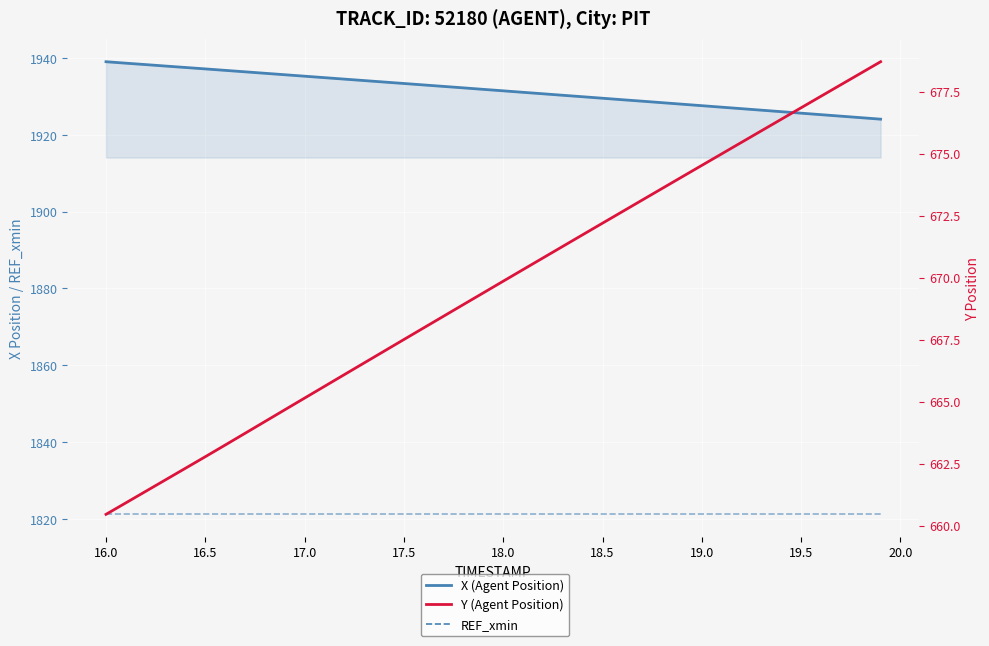

At how many categories does at least one series exceed 1230?

40